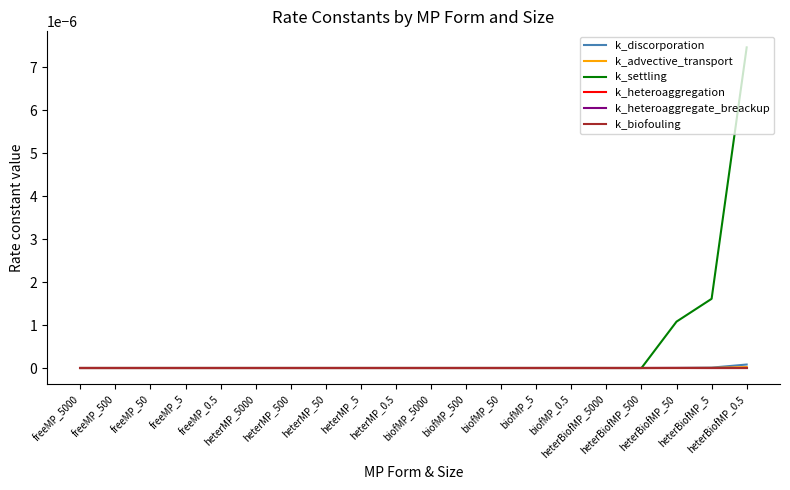

Where do k_advective_transport and k_heteroaggregation first cross each other?

biofMP_5 and biofMP_0.5